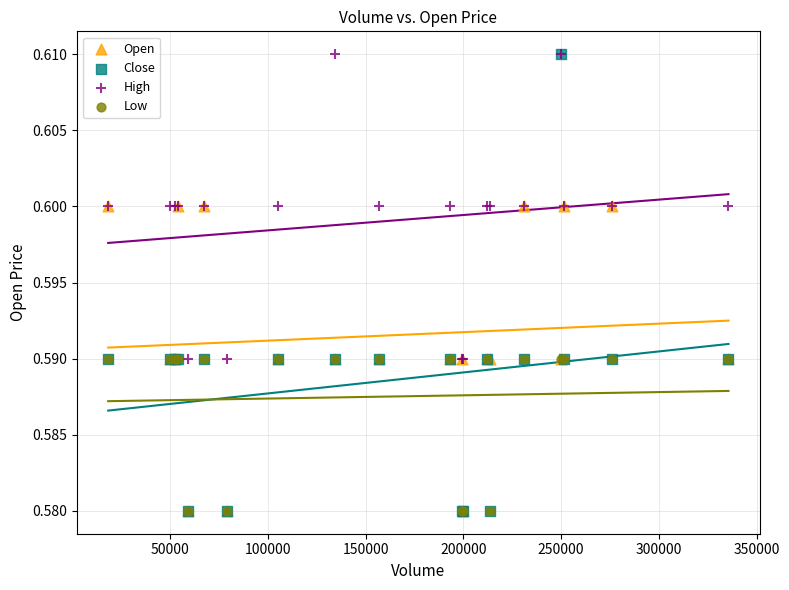

Which series has the largest Y range (max minus min)?

Close